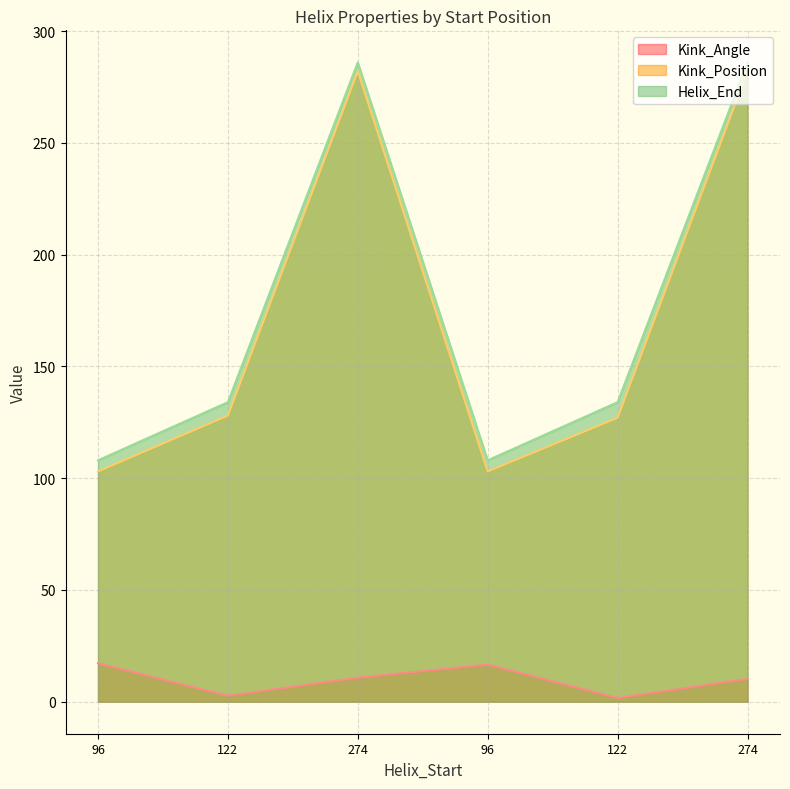

What is the lowest value of the Helix_End series?

108.0